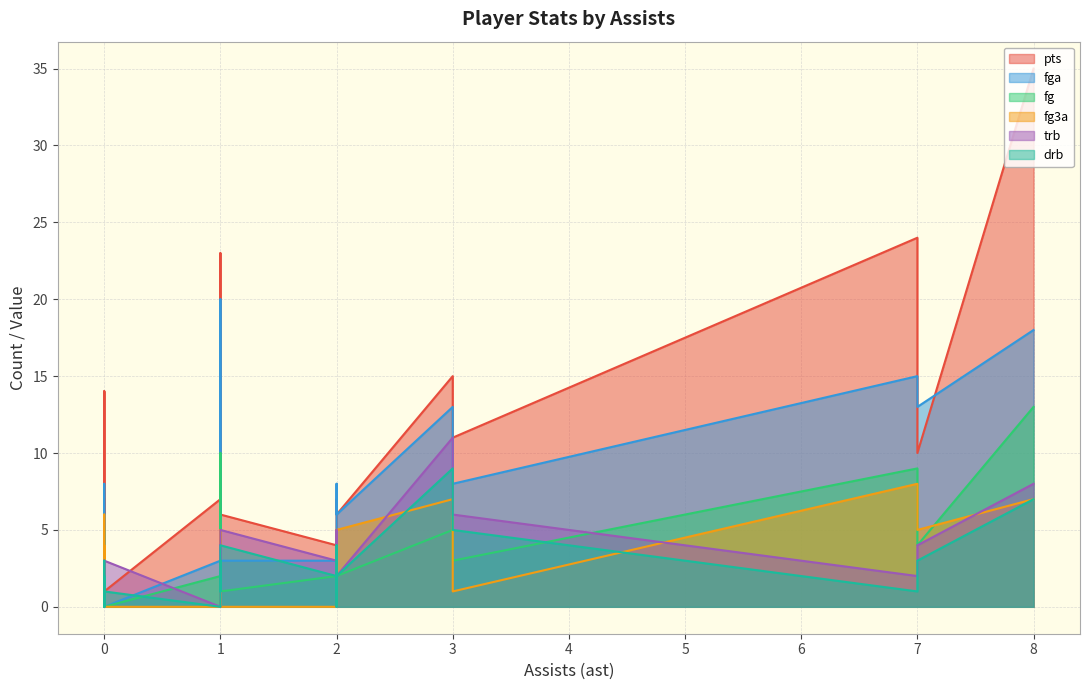

What is the sum of the drb values at 1 and 0?

3